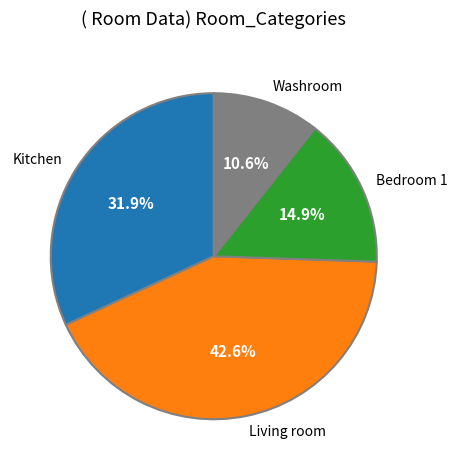

To the nearest percent, what percentage of the pie is Washroom?

11%